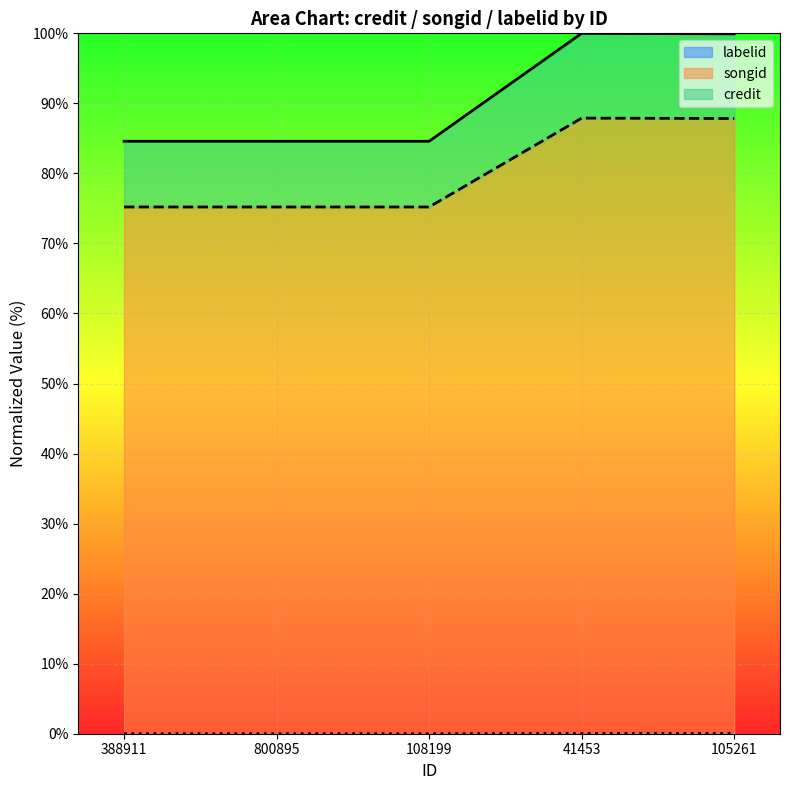

What are all the series names shown in the legend?

credit, songid, labelid